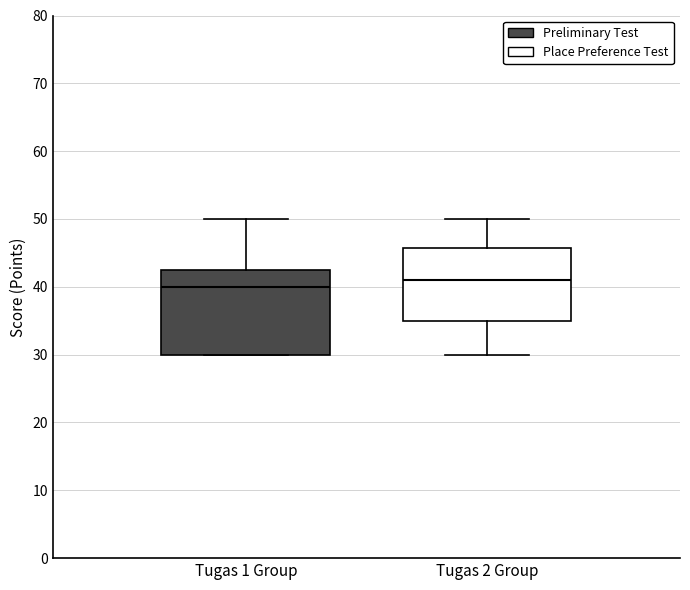

Which box's median line is the highest?

Tugas 2 Group